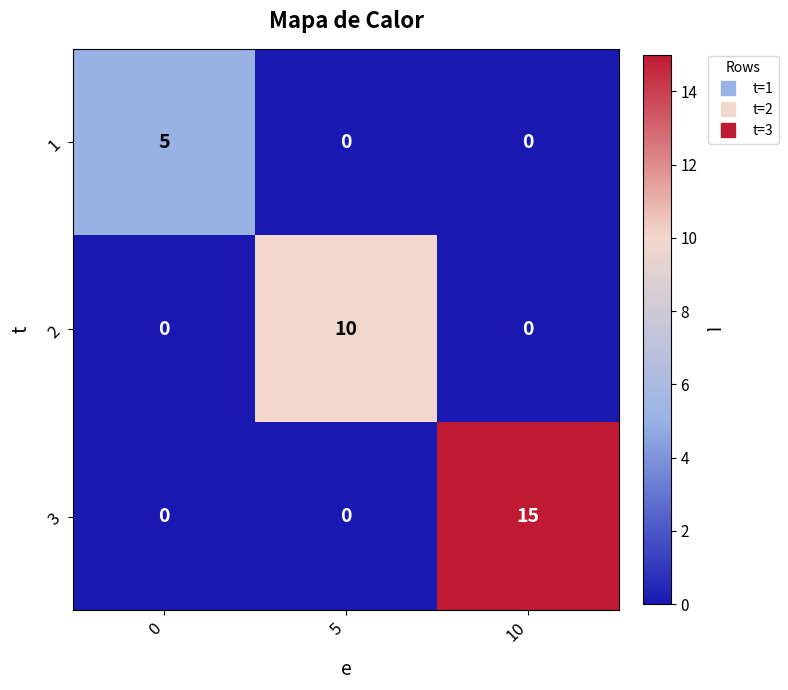

Reading left to right, list all the values displayed in this chart.

1: 5	0	0
2: 0	10	0
3: 0	0	15